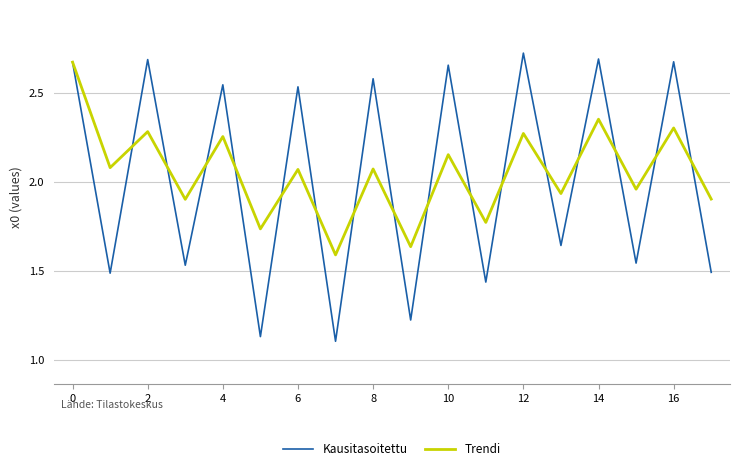

Which series has the widest spread of values?

Kausitasoitettu